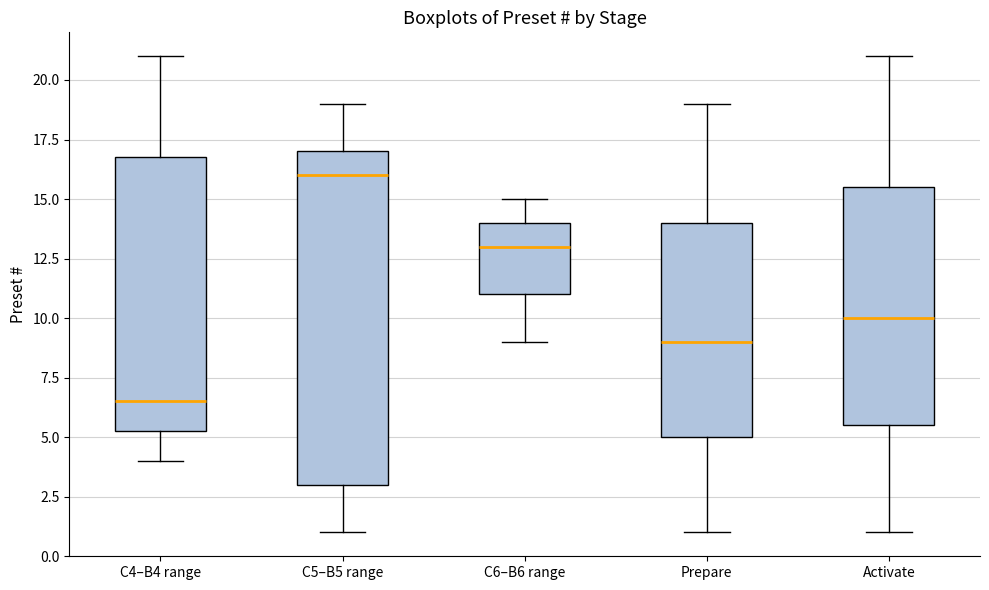

Which box has the lowest median line?

C4–B4 range